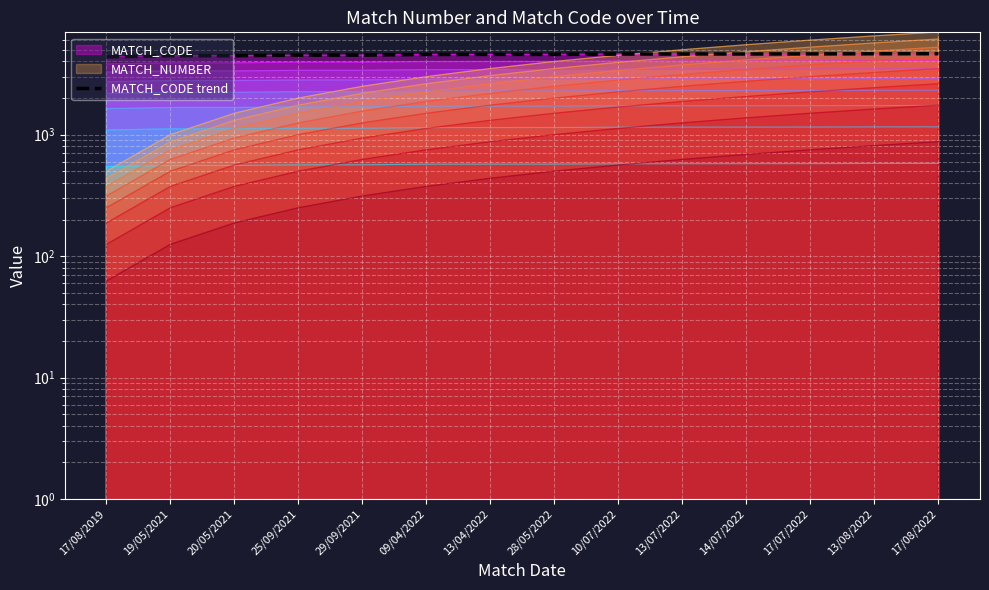

List the labels in order of value, smallest first.

17/08/2019, 19/05/2021, 20/05/2021, 25/09/2021, 29/09/2021, 09/04/2022, 13/04/2022, 28/05/2022, 10/07/2022, 13/07/2022, 14/07/2022, 17/07/2022, 13/08/2022, 17/08/2022